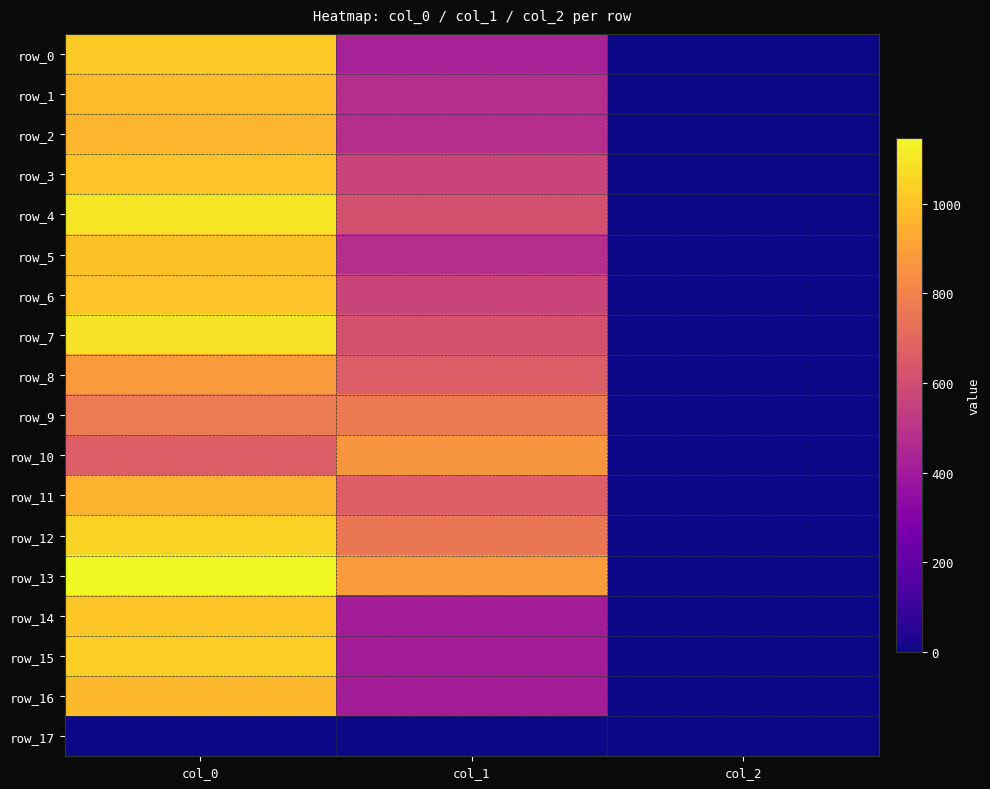

List the series in order of their peak value, highest first.

row_13, row_4, row_7, row_12, row_15, row_0, row_14, row_3, row_6, row_5, row_1, row_16, row_2, row_11, row_8, row_10, row_9, row_17